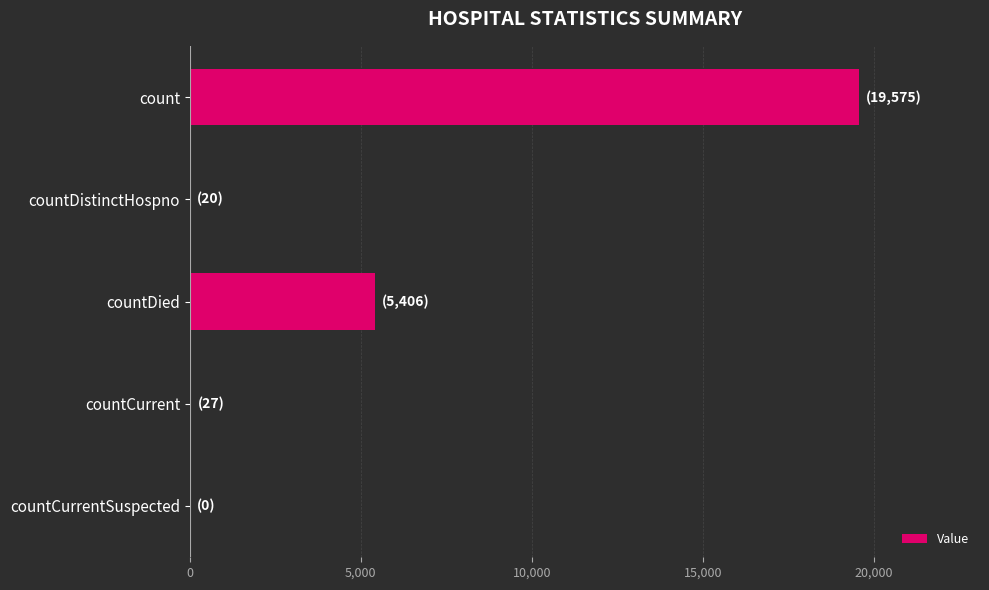

Which has a higher value, count or countDied?

count